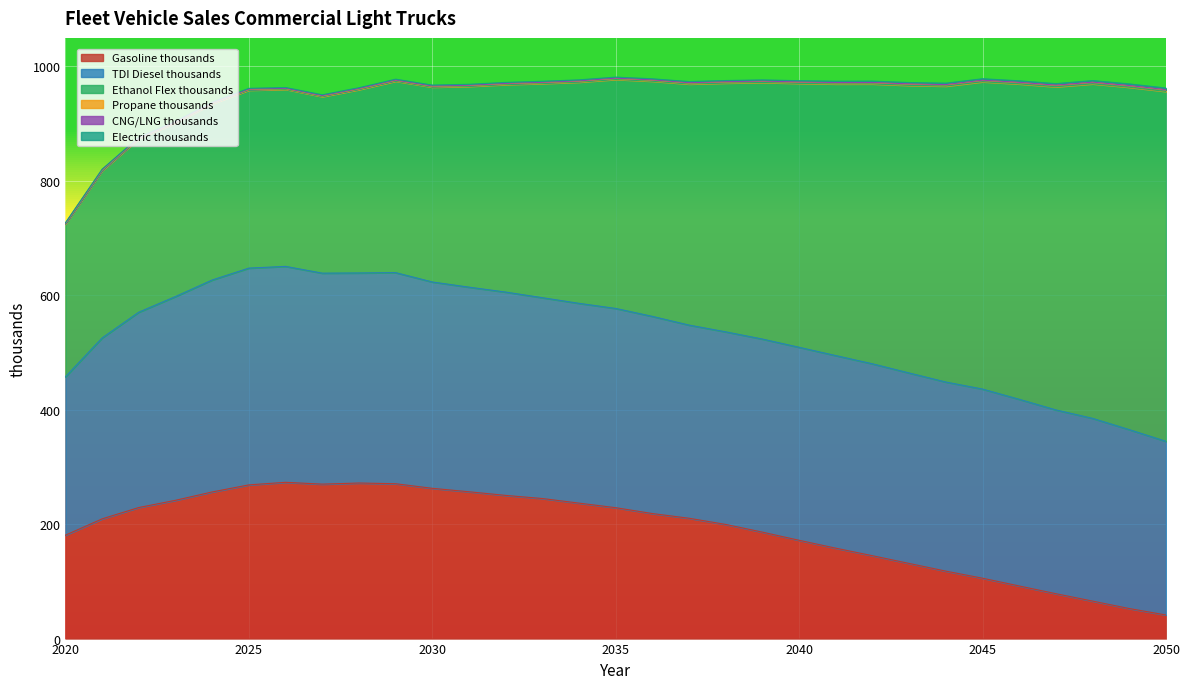

Rank the series by their maximum value, from highest to lowest.

Ethanol Flex thousands, TDI Diesel thousands, Gasoline thousands, Electric thousands, Propane thousands, CNG/LNG thousands